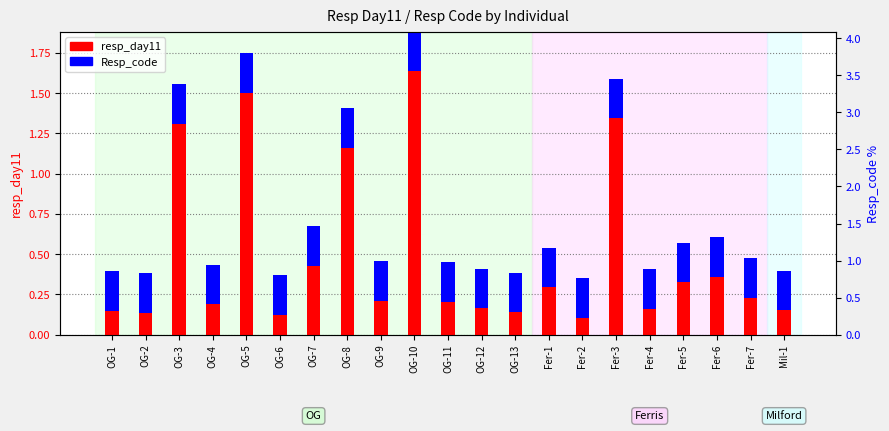

Which series changed the most between OG-10 and Fer-4?

resp_day11